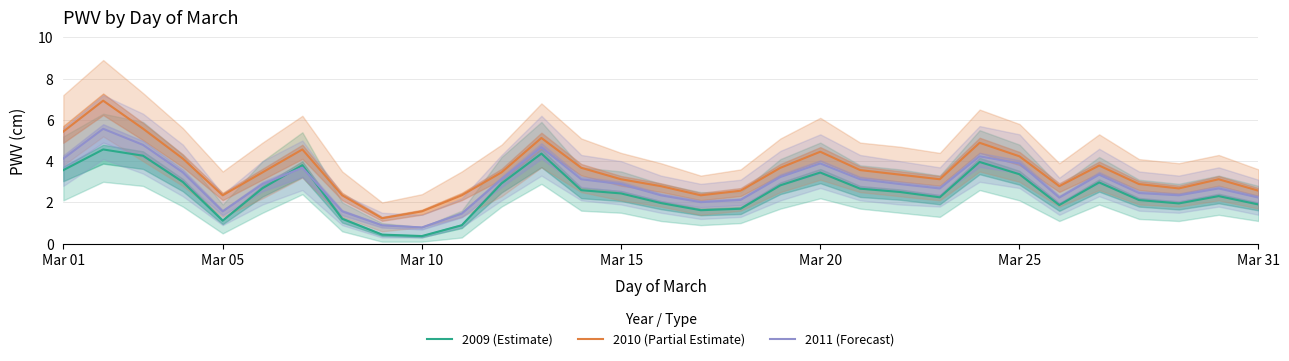

The value of 2010 (Partial Estimate) at Mar 20 is 2.1. True or false?

False